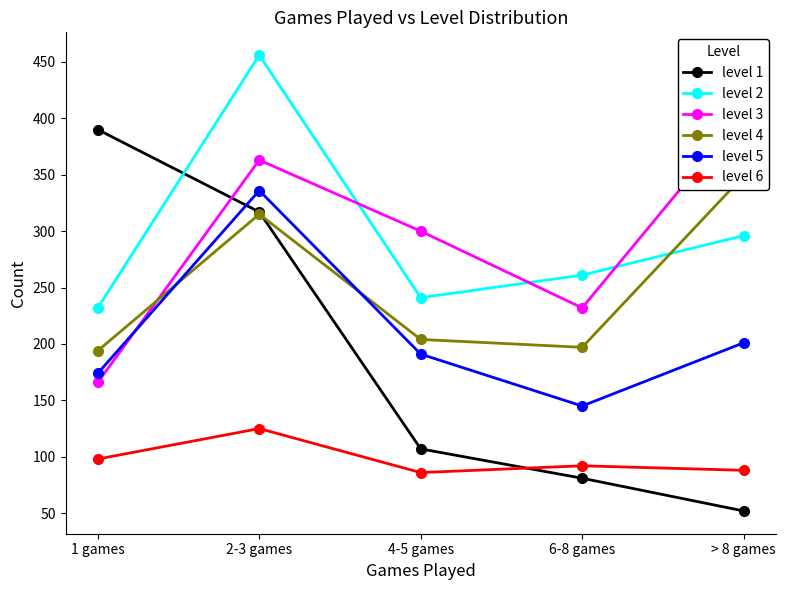

Reading left to right, transcribe all the data shown in this chart.

level 1: 390	317	107	81	52
level 2: 232	456	241	261	296
level 3: 166	363	300	232	405
level 4: 194	315	204	197	349
level 5: 174	336	191	145	201
level 6: 98	125	86	92	88